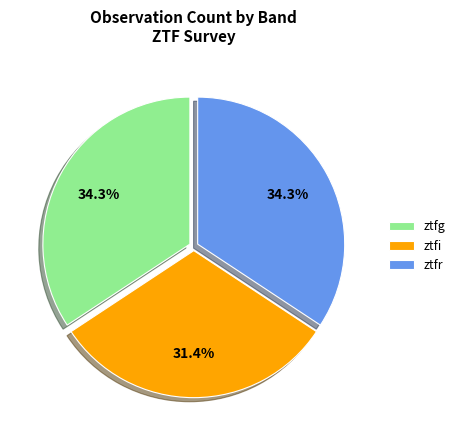

Between ztfr and ztfi, which is larger?

ztfr